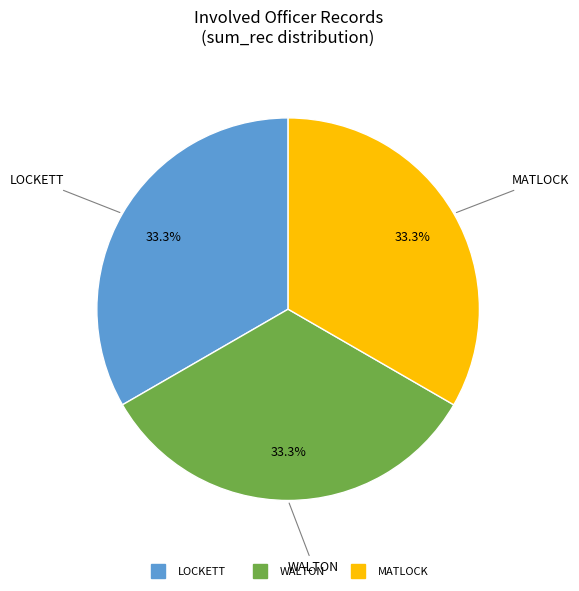

Is LOCKETT the majority of the pie?

No